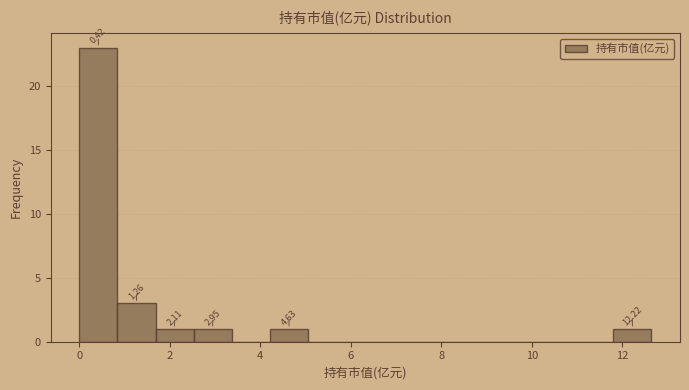

Which range on the x-axis has the tallest bar?

0.0 to 0.8